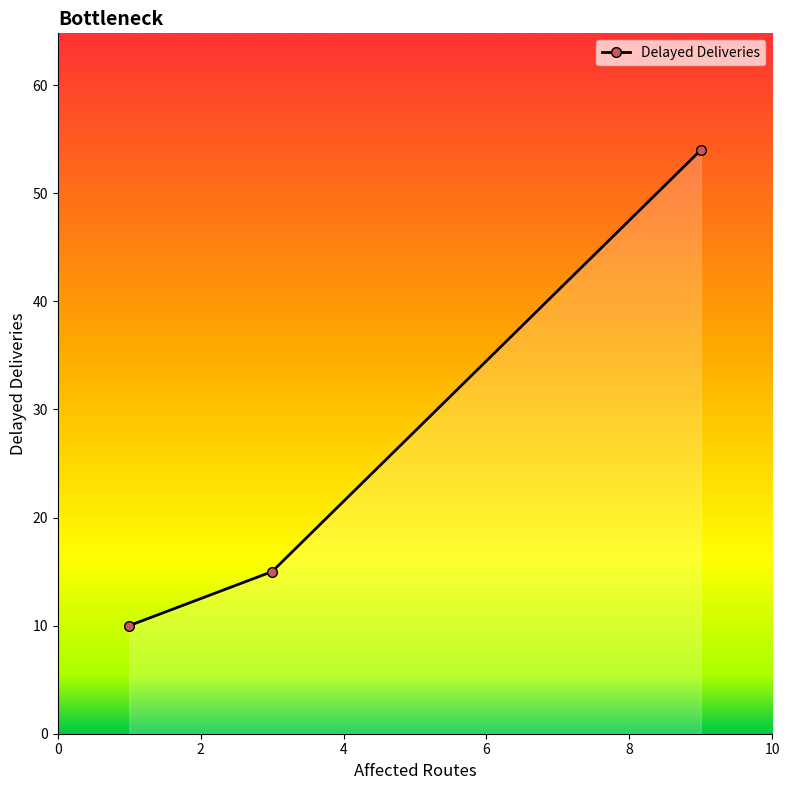

What is the maximum value shown in the chart?

54